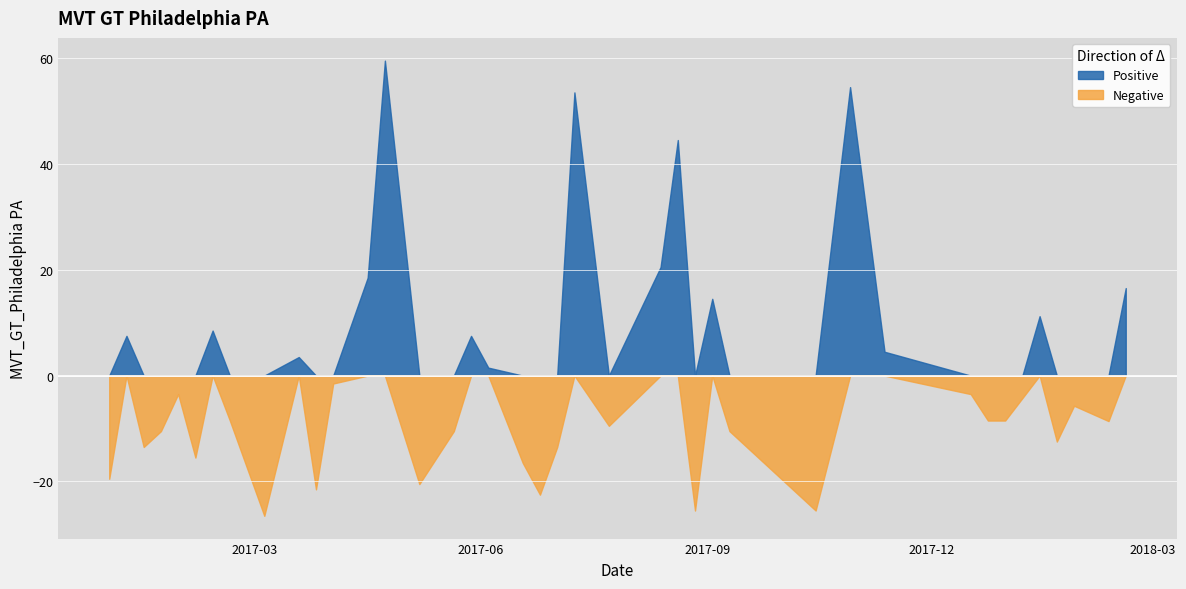

The value at 2017-06-25 is 7.1. True or false?

False